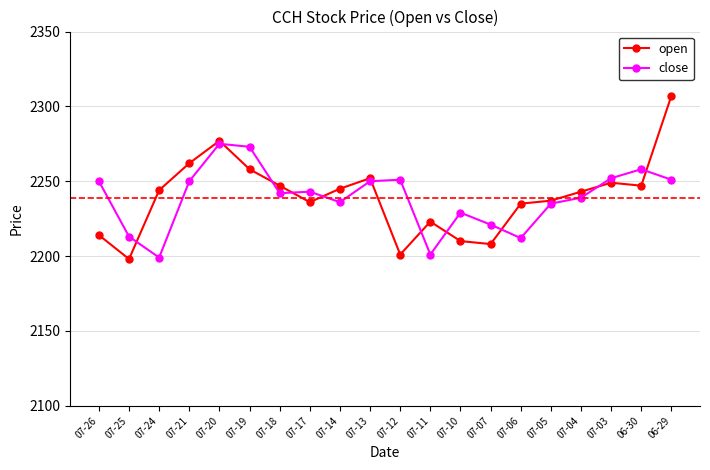

Which series has the widest spread of values?

open